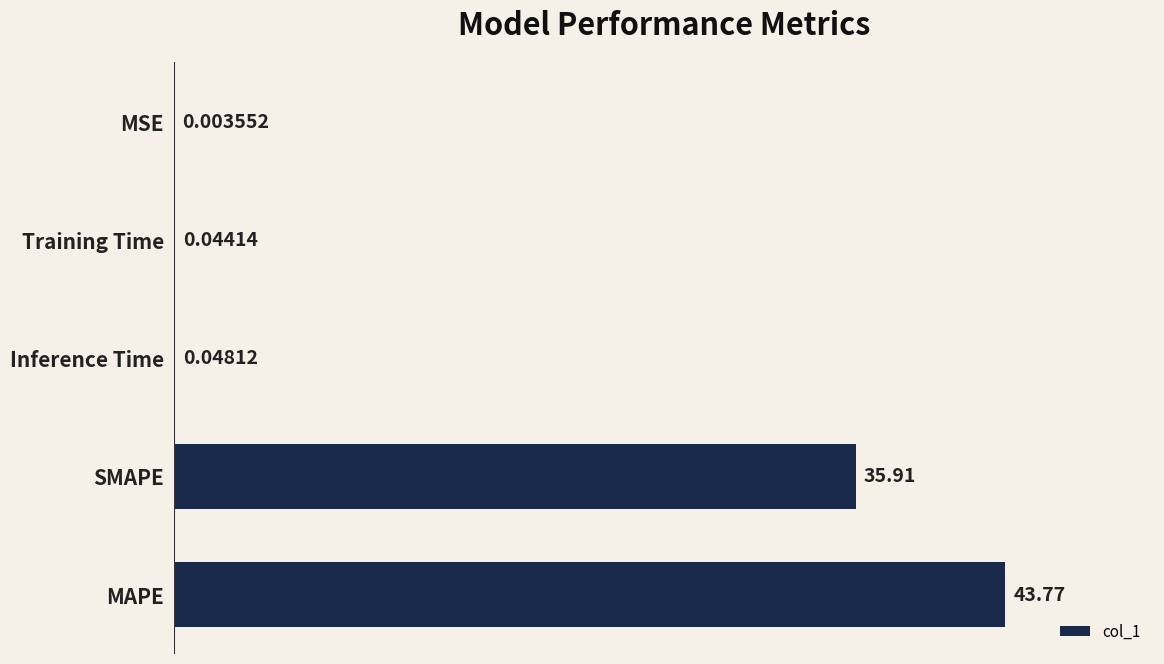

At which label is the value closest to 21?

SMAPE